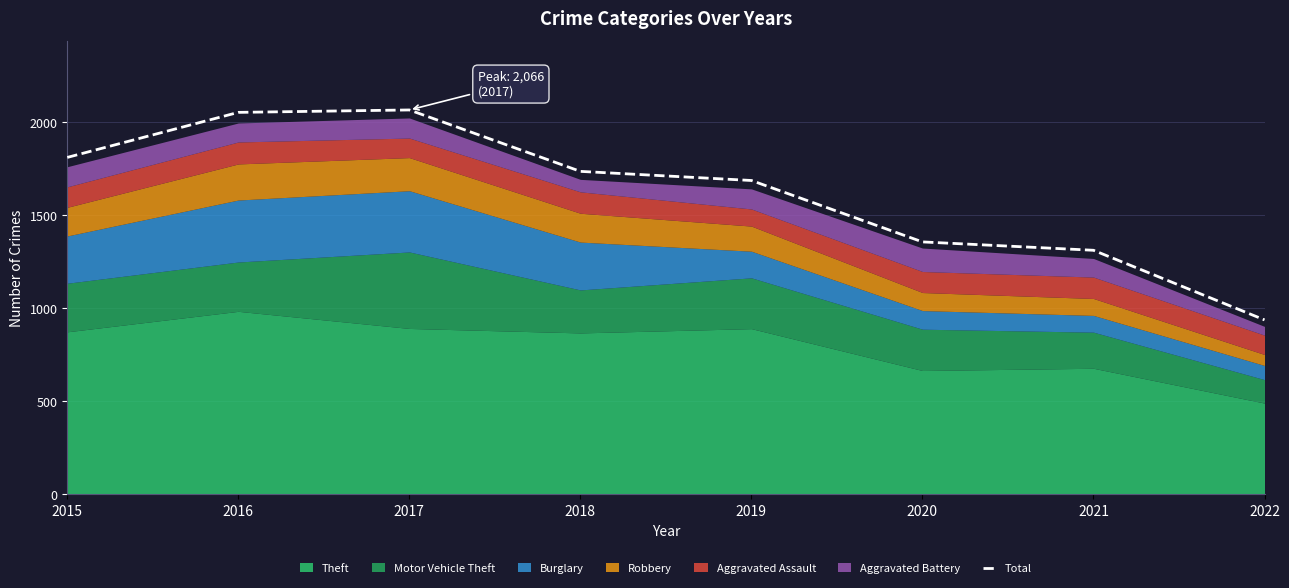

List the labels in order of value, smallest first.

2022, 2021, 2020, 2019, 2018, 2015, 2016, 2017